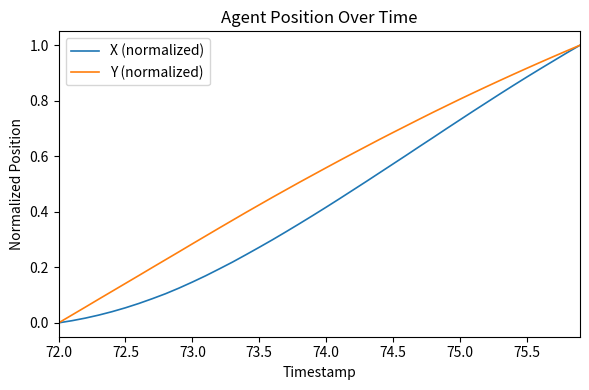

What is the sum of all Y (normalized) values?

21.1